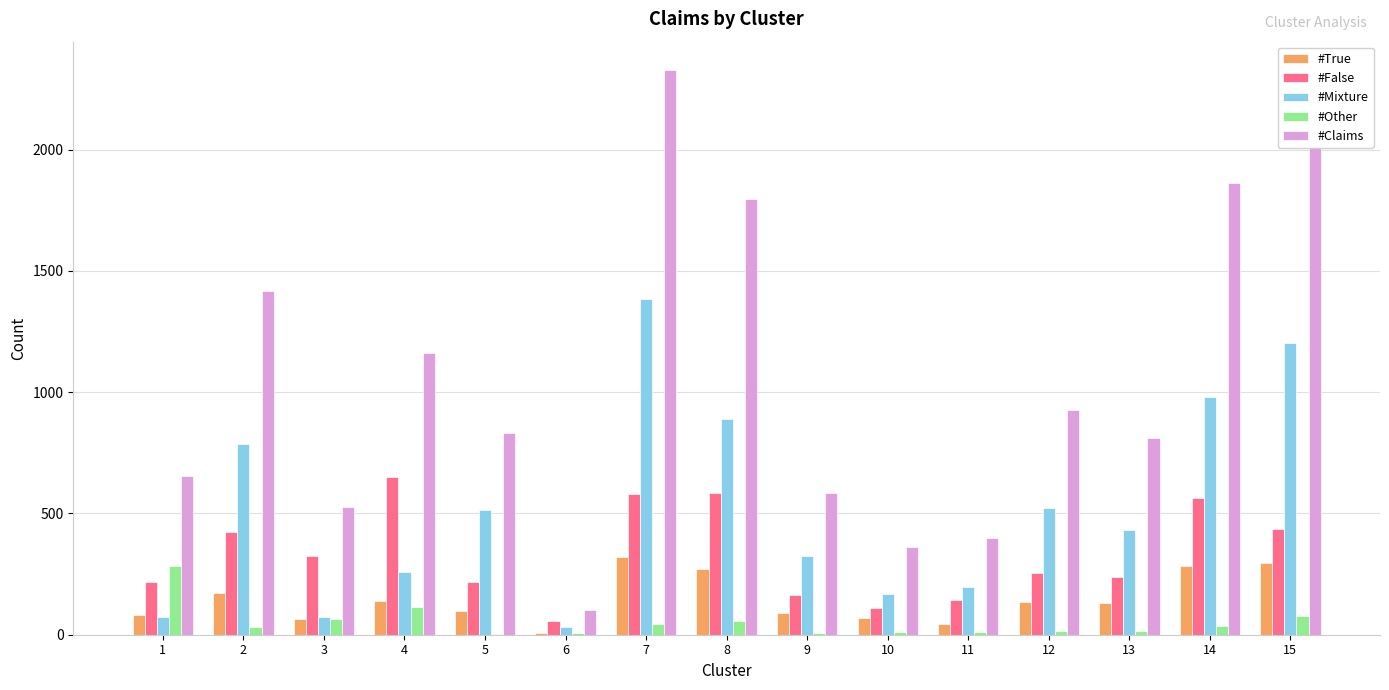

At which label does #True first exceed 130?

2